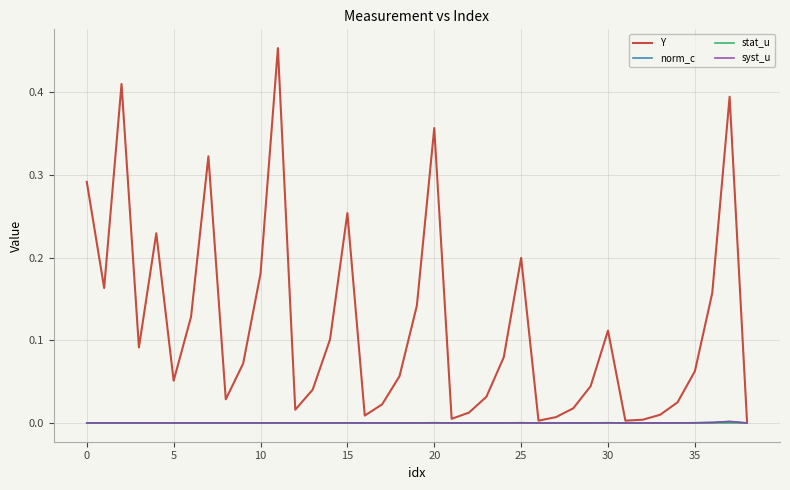

Which series has the largest range (max minus min)?

Y